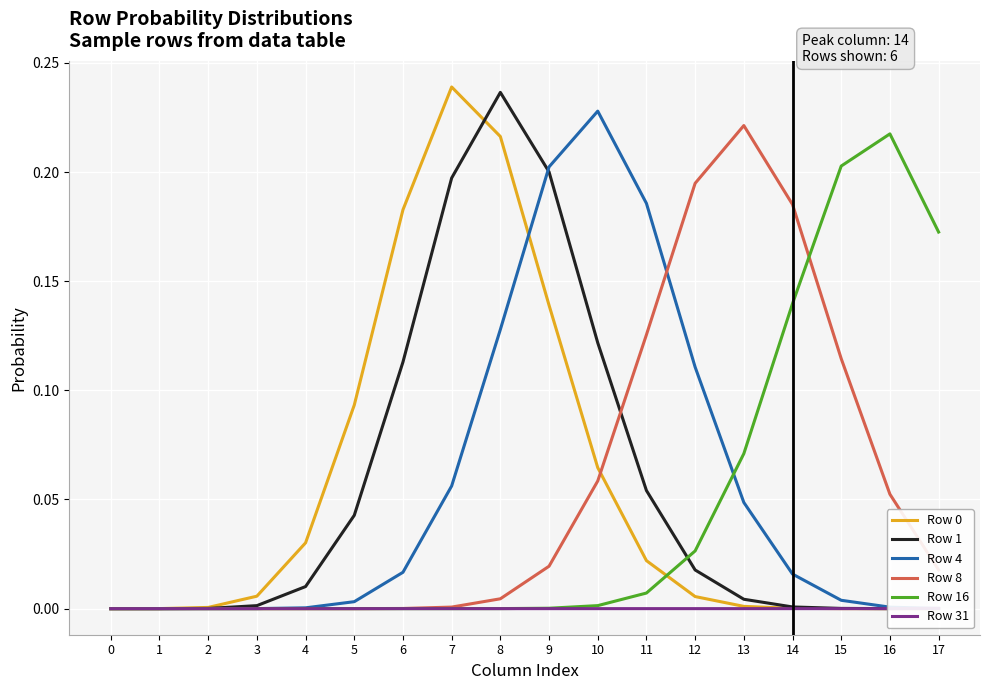

Where do Row 0 and Row 8 first cross each other?

10 and 11